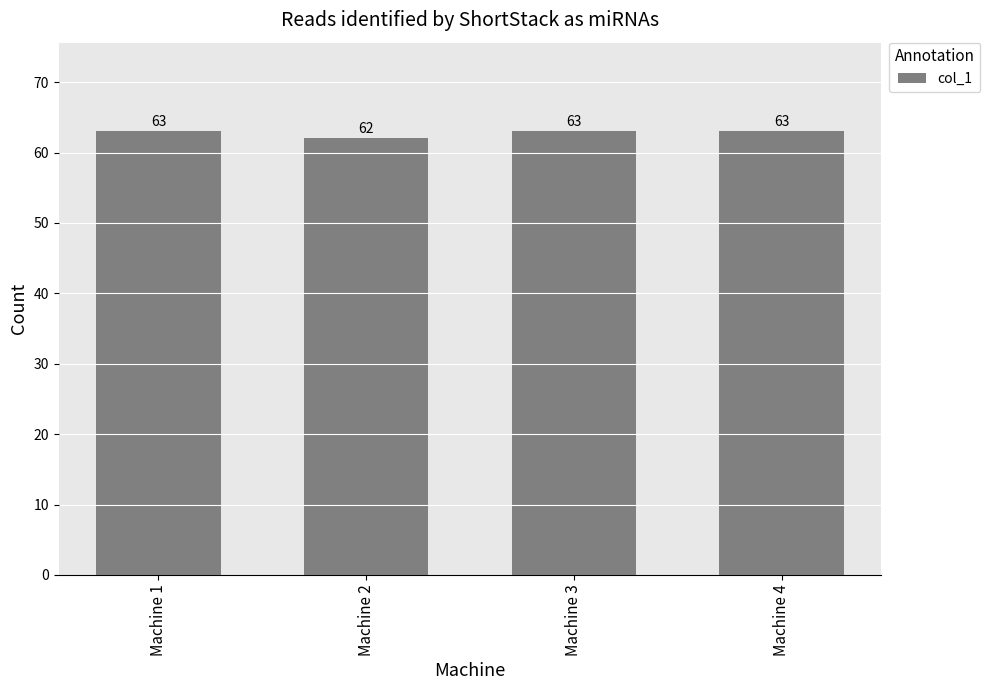

What is the value of the 3rd bar from the left?

63